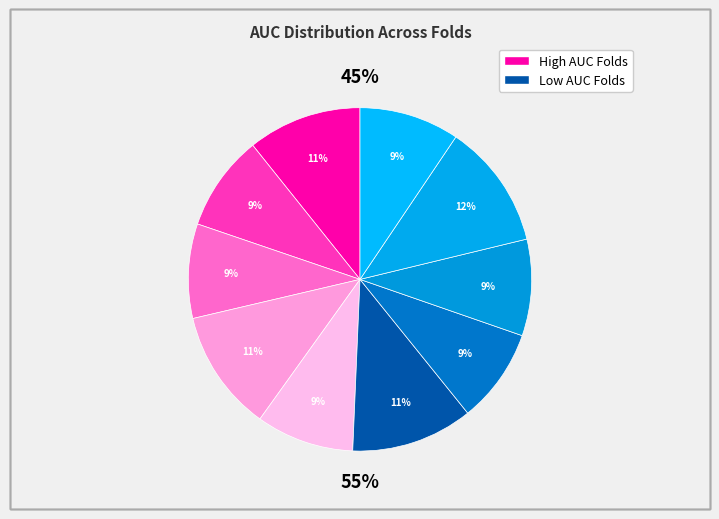

Count the number of slices in the pie.

10